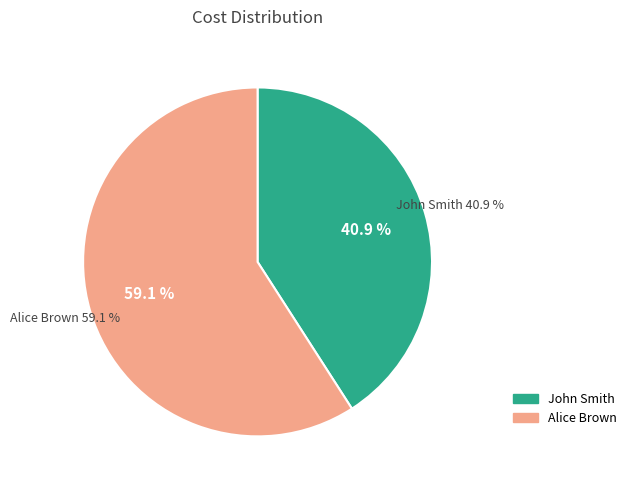

Count the number of slices in the pie.

2